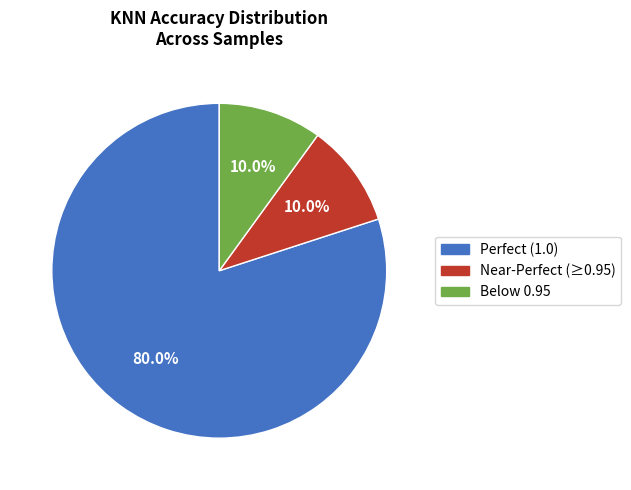

Is there a majority slice in this chart?

Yes